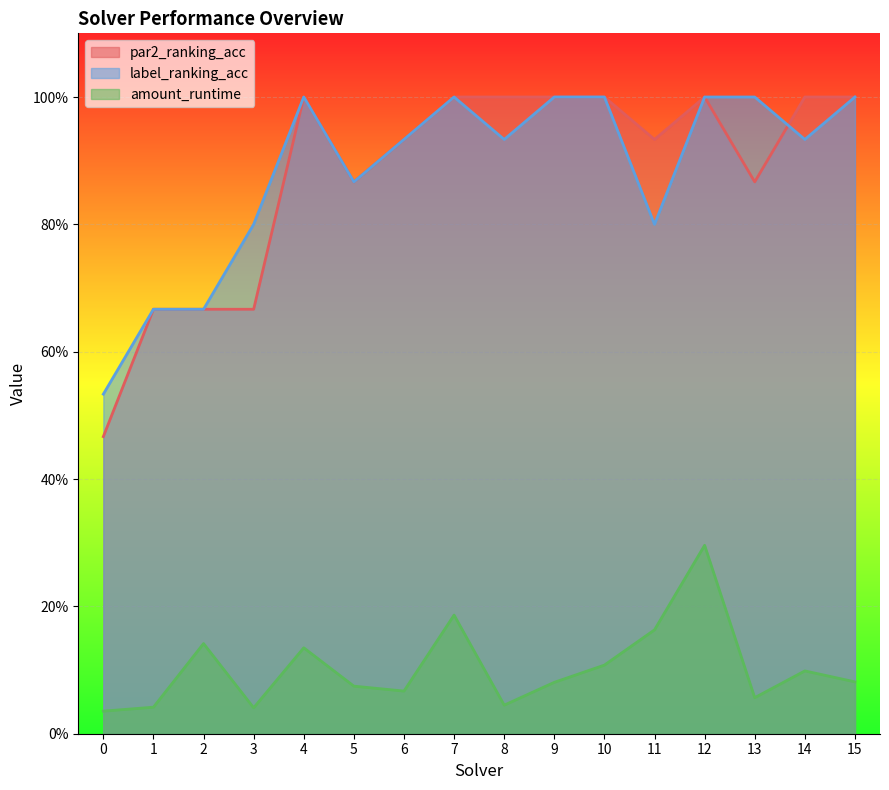

Between 3 and 12, which series saw the biggest shift?

par2_ranking_acc